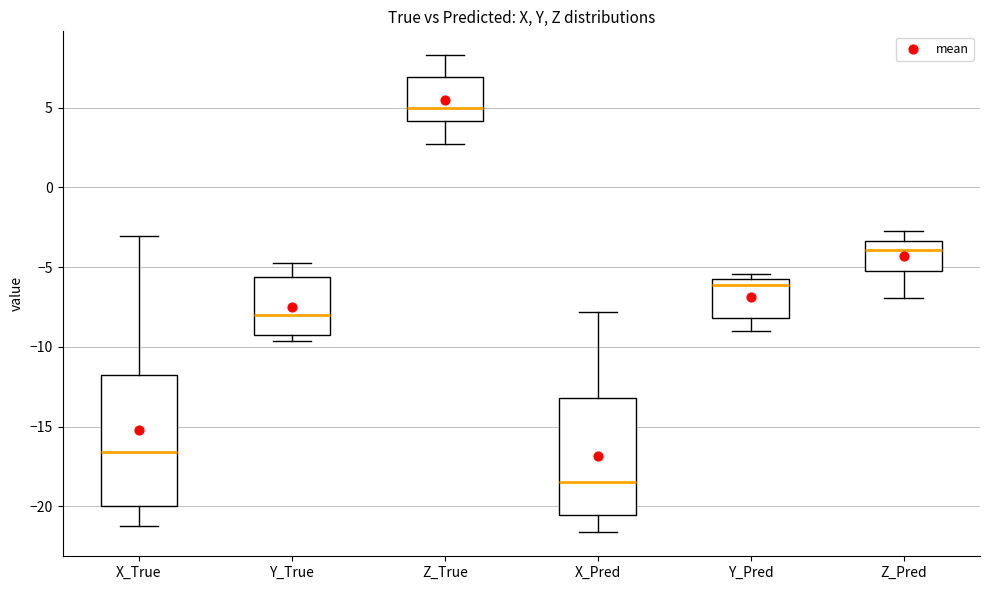

Reading left to right, read every box against the y-axis: the position of its median line, the range the box covers, and the ends of its whiskers. The values are not printed on the chart, so give them approximately, as read against the axis.

X_True: median -16.5, box -20.0 to -11.5, whiskers -21.0 to -3.0
Y_True: median -8.0, box -9.5 to -5.5, whiskers -9.5 (just below the box's lower edge) to -5.0
Z_True: median 5.0, box 4.0 to 7.0, whiskers 2.5 to 8.5
X_Pred: median -18.5, box -20.5 to -13.0, whiskers -21.5 to -8.0
Y_Pred: median -6.0 (just below the box's upper edge), box -8.0 to -6.0, whiskers -9.0 to -5.5
Z_Pred: median -4.0, box -5.5 to -3.5, whiskers -7.0 to -2.5